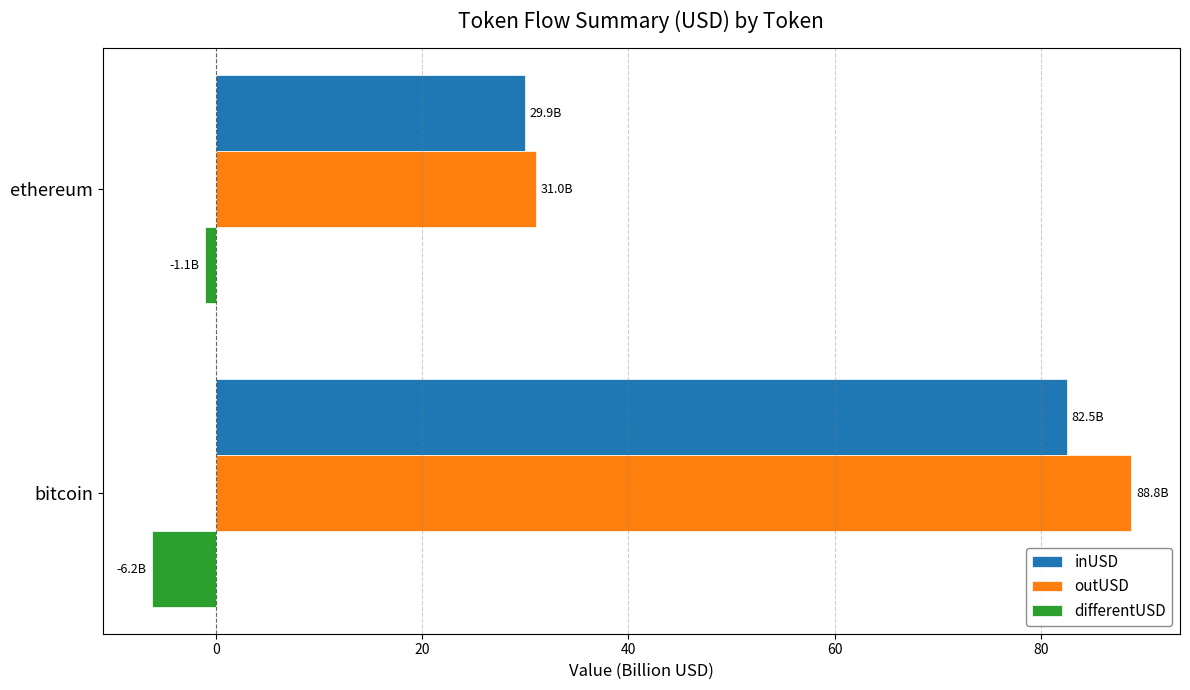

How many data points does each series have?

2